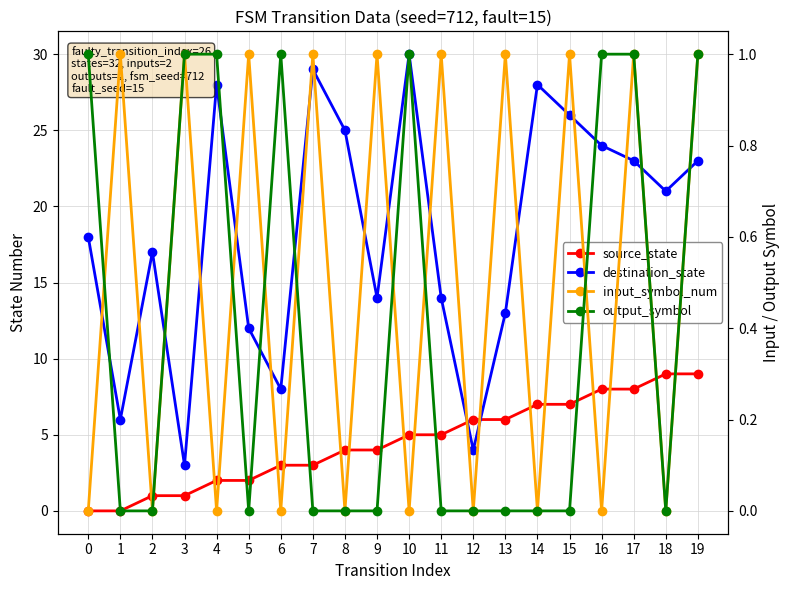

Which series has the largest total across all categories?

destination_state